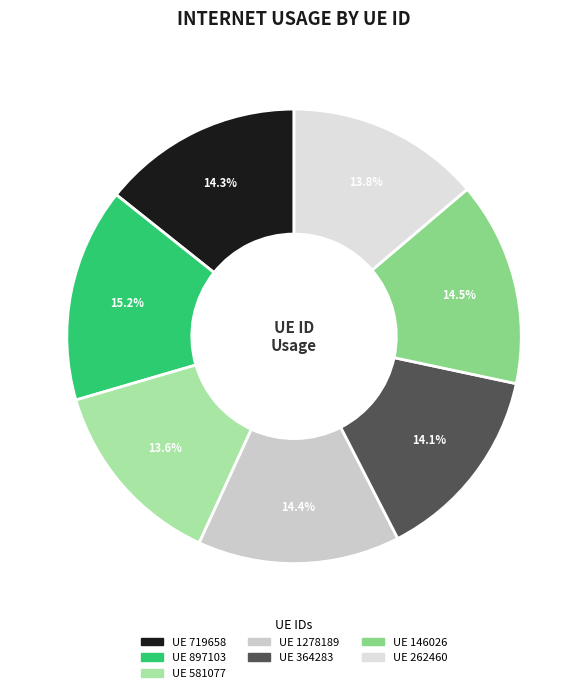

To the nearest percent, what is the average slice percentage?

14%